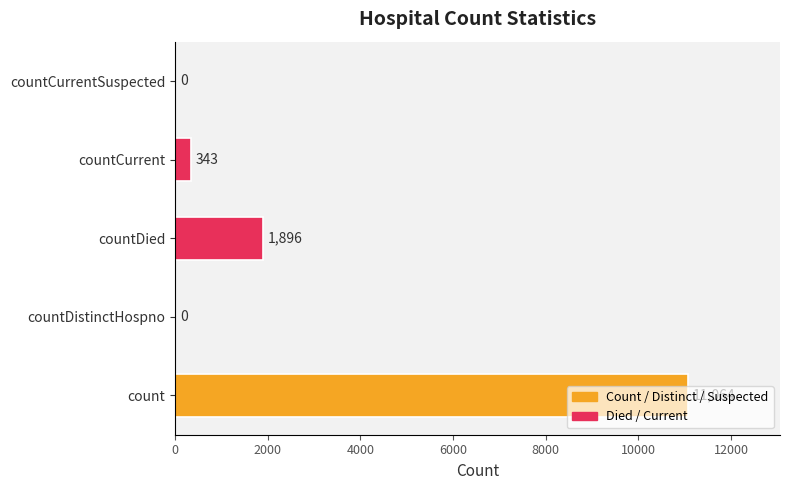

True or false: the data shows 6032 at countCurrentSuspected.

False